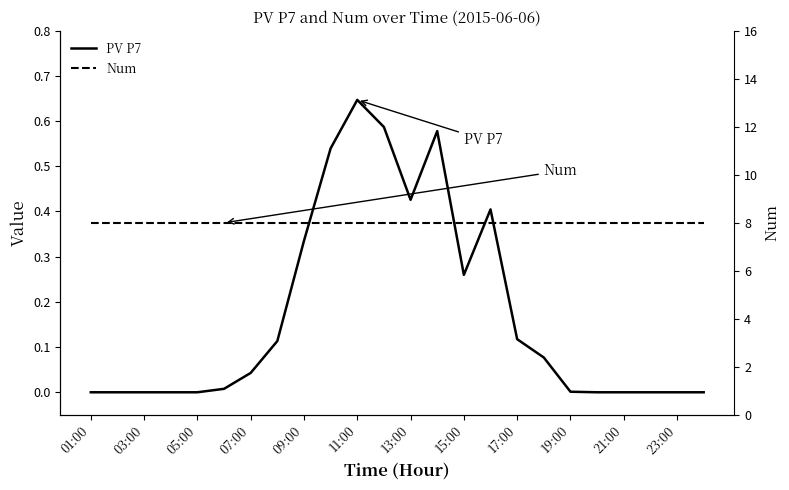

What are all the series names shown in the legend?

PV P7, Num